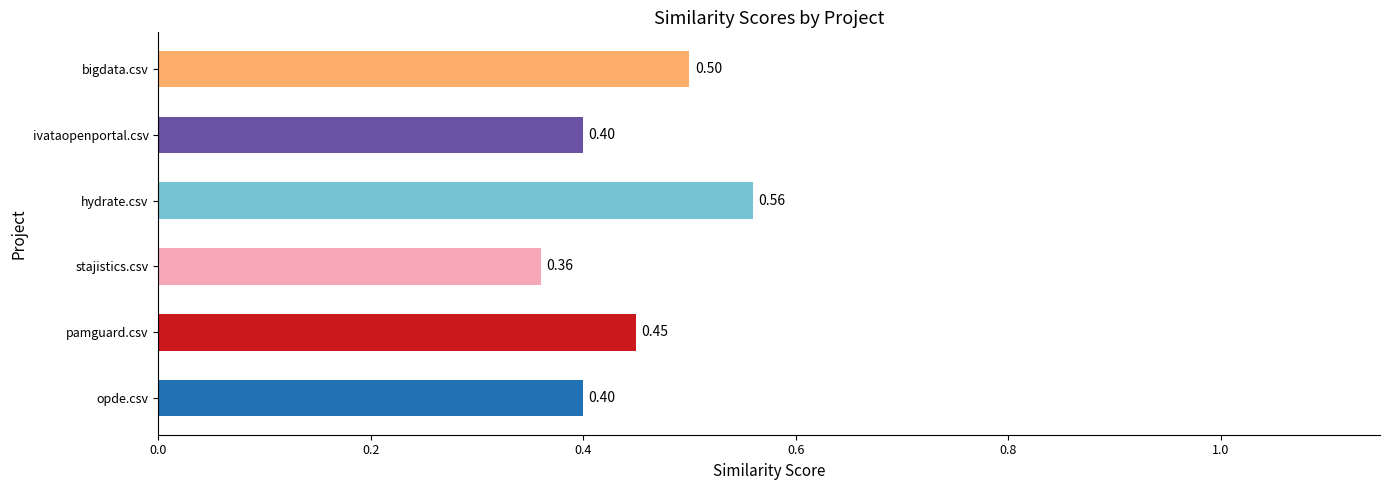

Between stajistics.csv and hydrate.csv, which is larger?

hydrate.csv